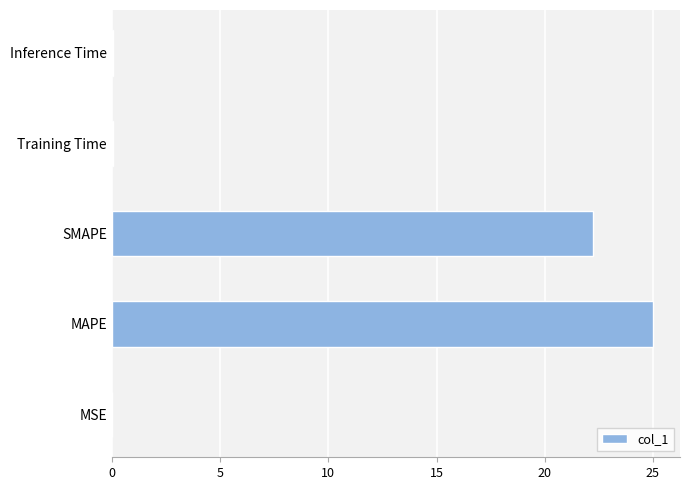

What is the sum of all values?

47.3